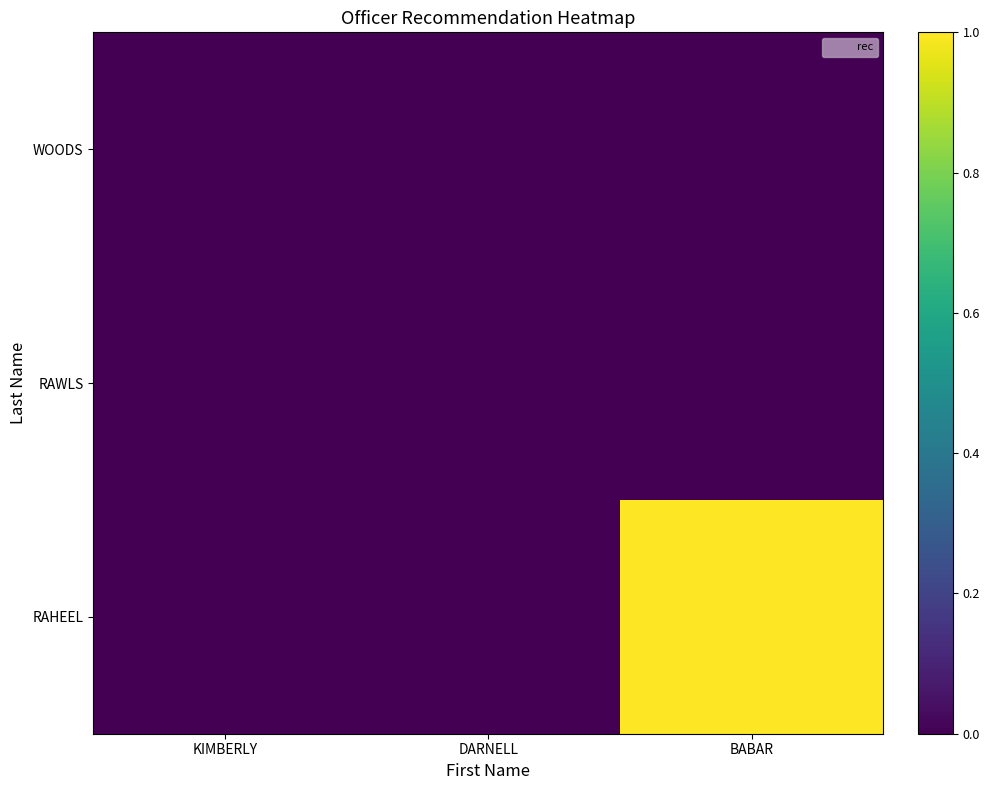

At which category does the chart reach its minimum across all series?

KIMBERLY